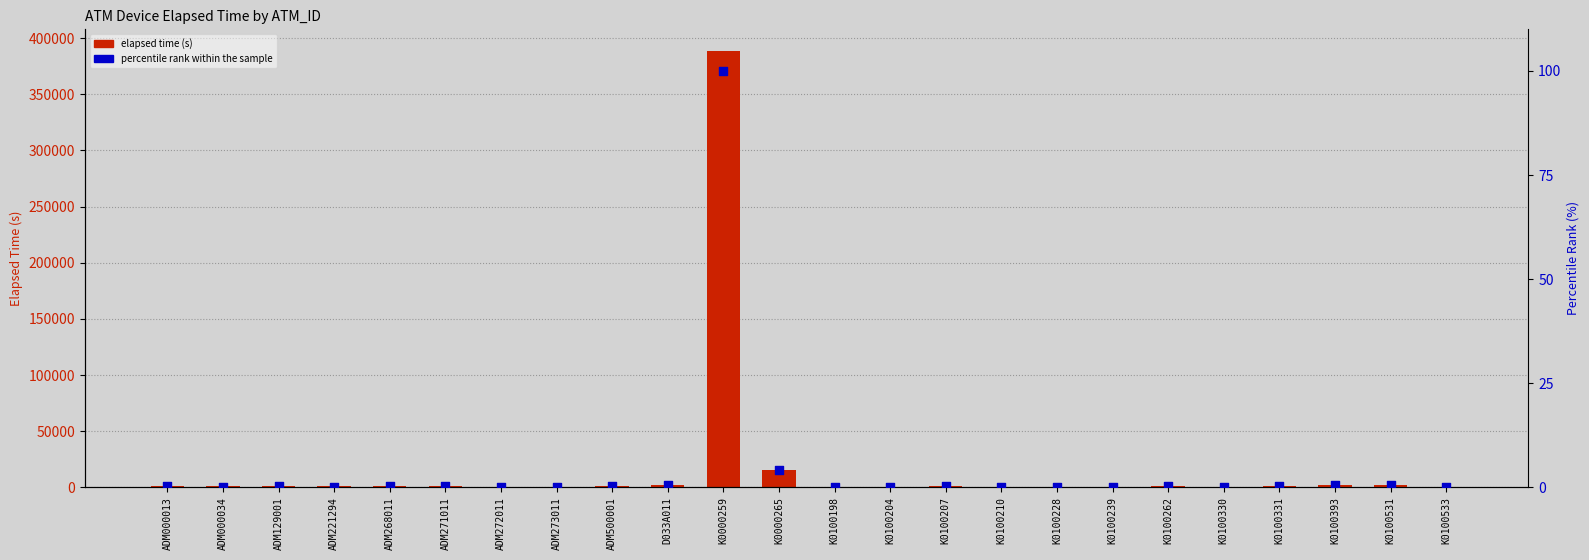

Which series has the largest total across all categories?

Elapsed_time (s)